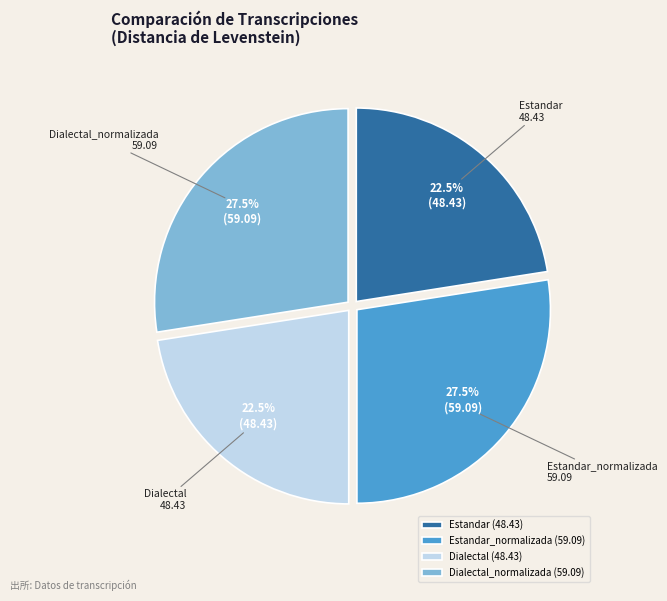

What is the ratio of the value at Dialectal to the value at Estandar?

1.0